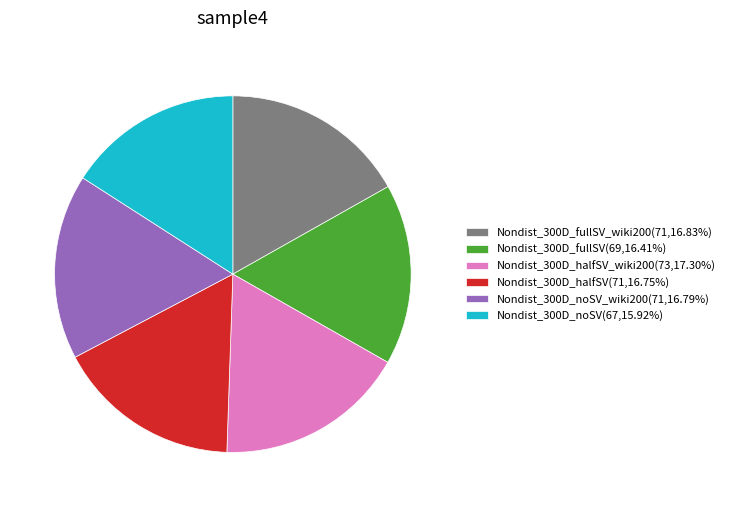

What is the ratio of the value at Nondist_300D_fullSV(69,16.41%) to the value at Nondist_300D_noSV_wiki200(71,16.79%)?

1.0